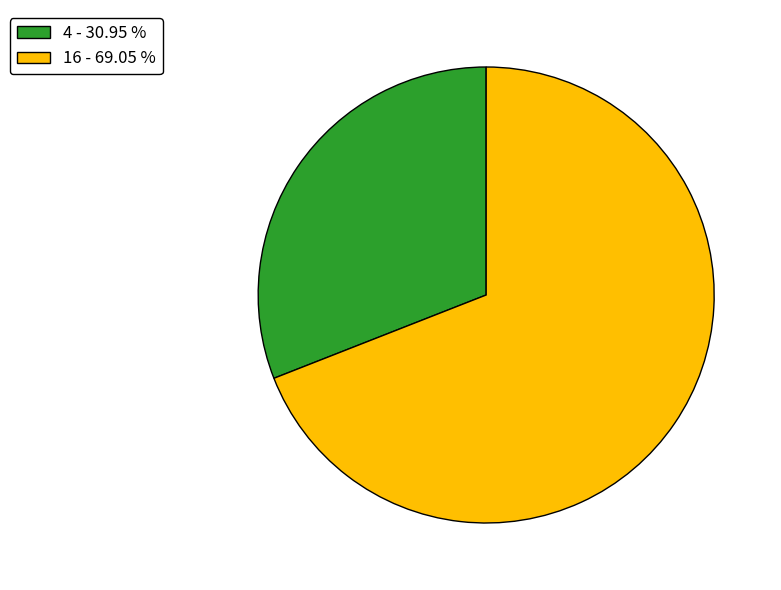

What is the smallest slice in the pie chart?

4